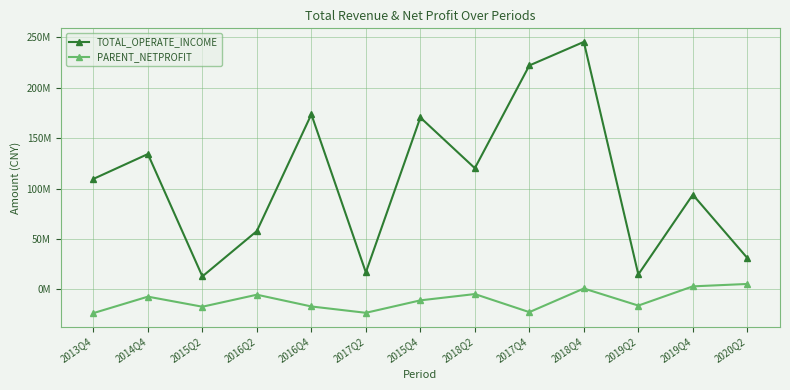

What position from the right is 2013Q4?

13